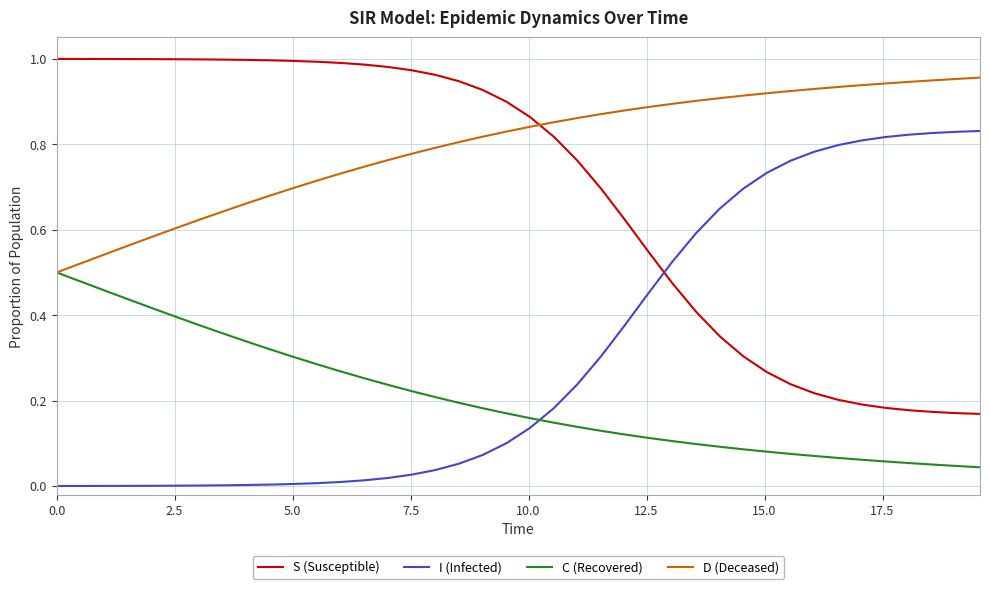

What are all the series names shown in the legend?

S (Susceptible), I (Infected), C (Recovered), D (Deceased)